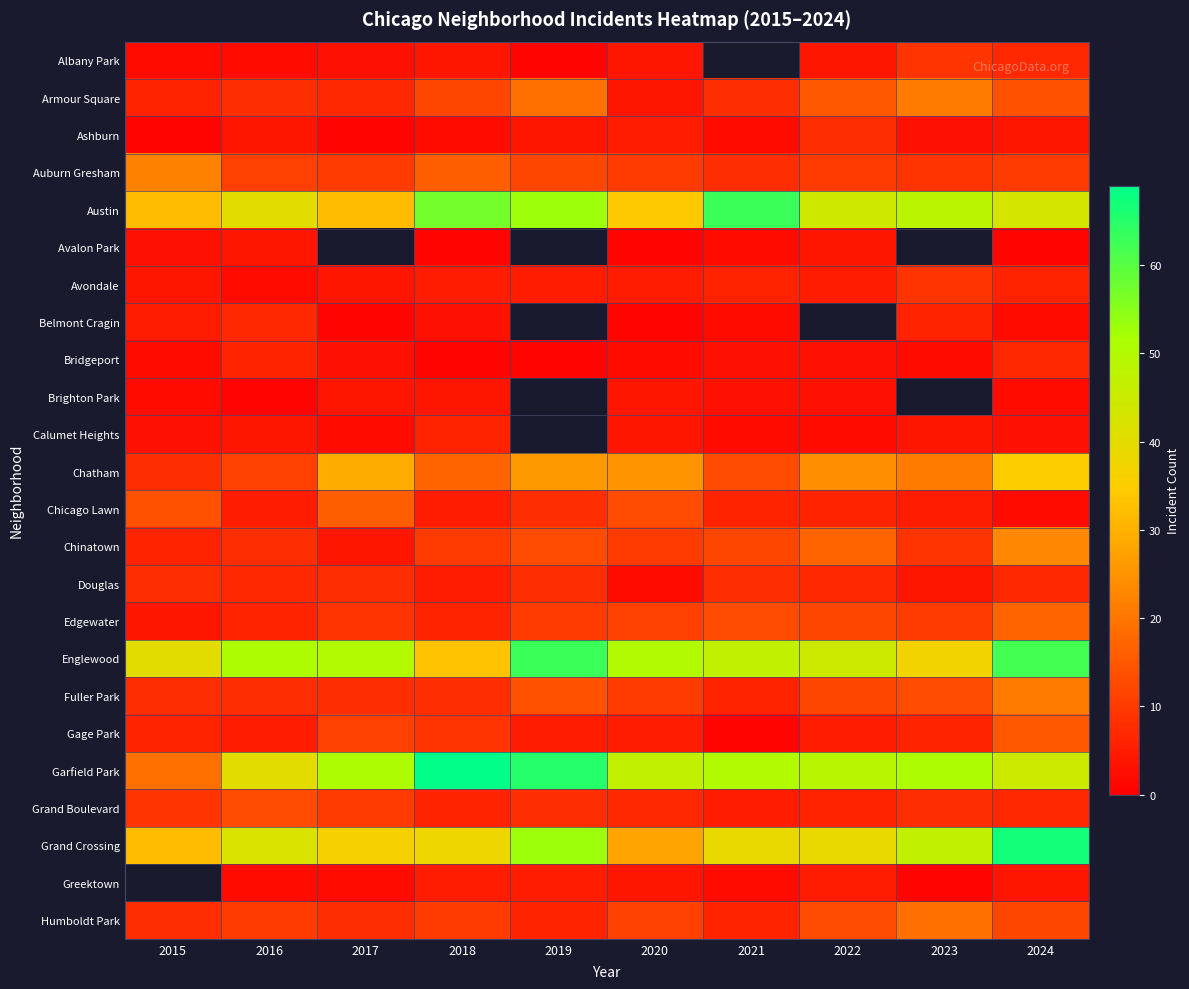

How many distinct data groups are displayed?

24